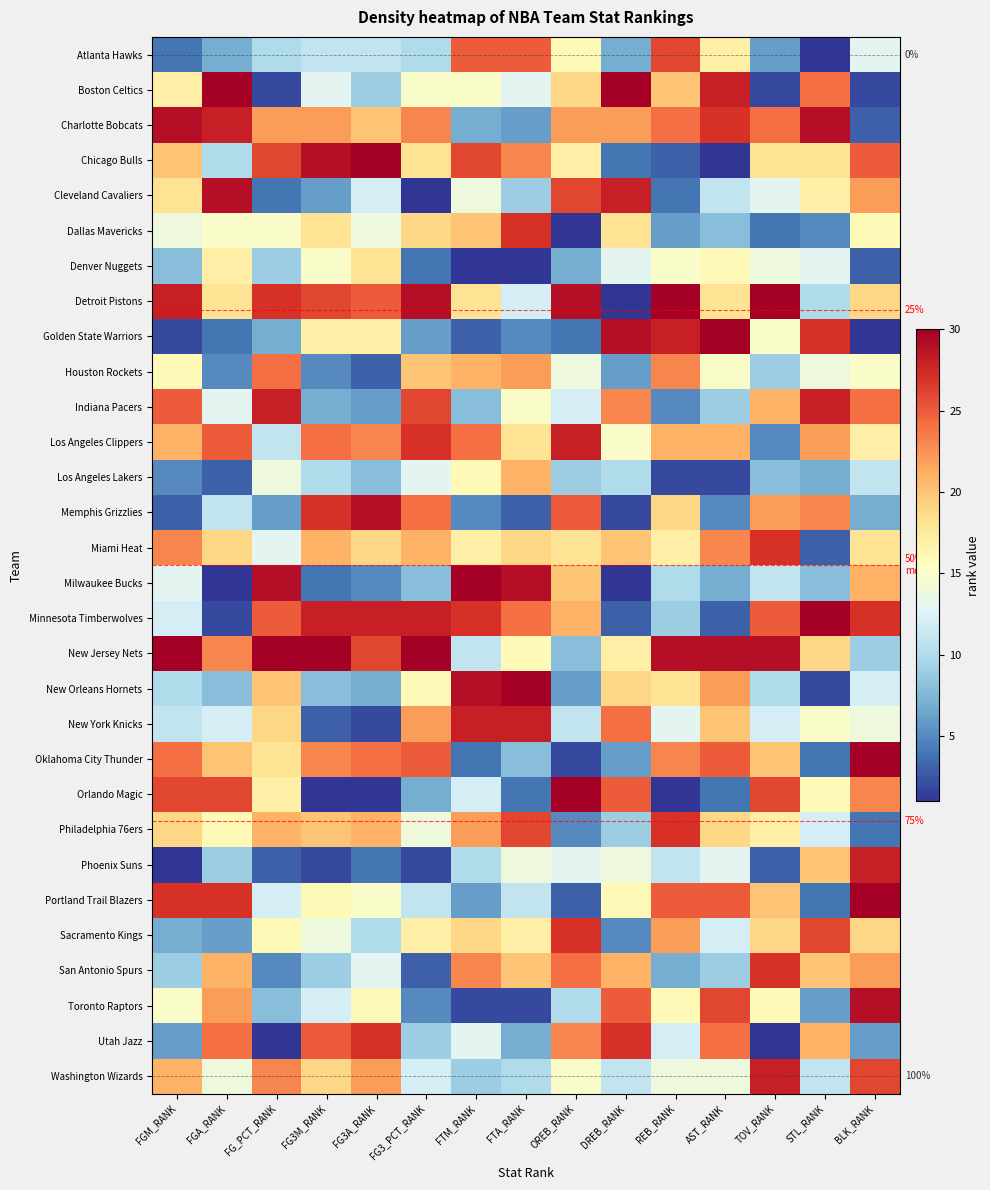

What is the sum of all Los Angeles Clippers values?

302